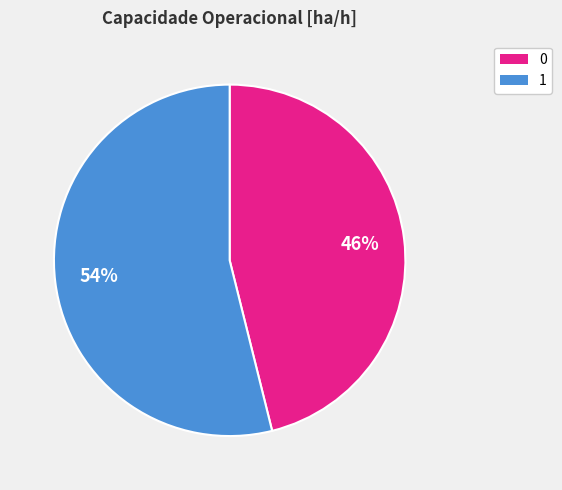

Which slice represents more than half of the pie?

1